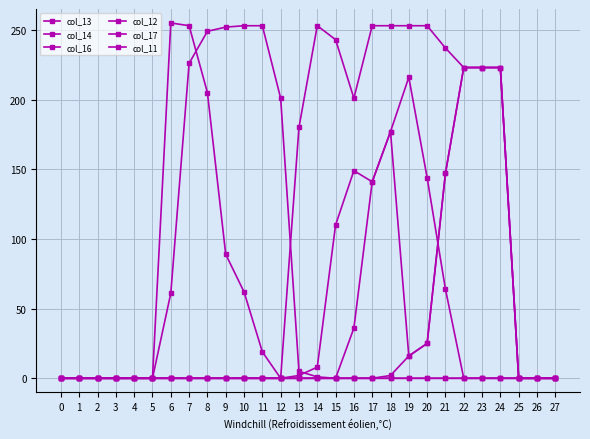

Which series has the largest total across all categories?

col_14